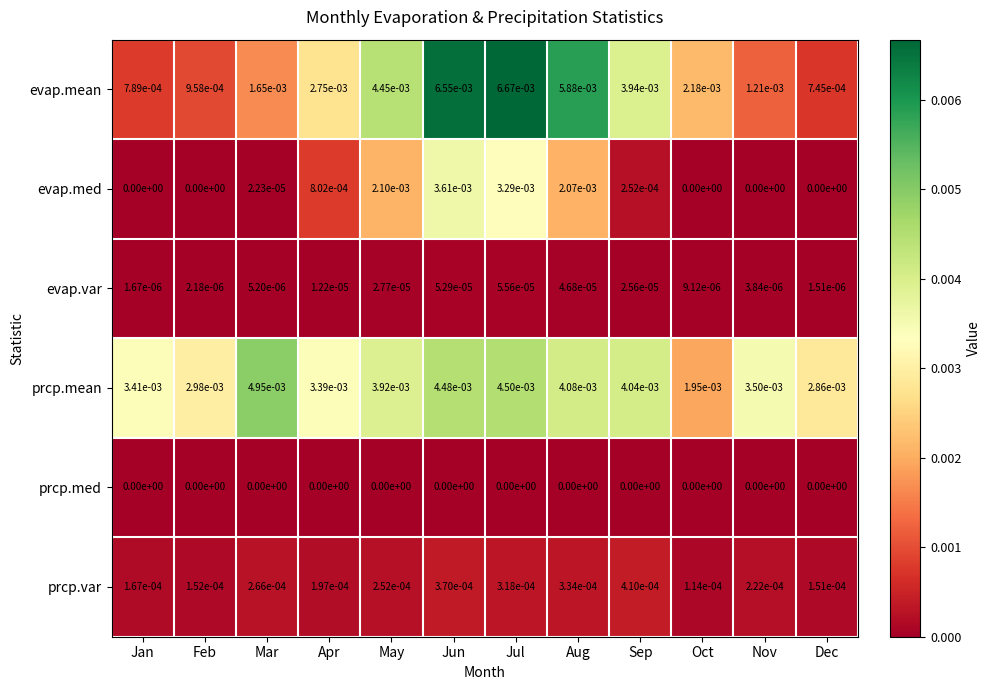

Where is prcp.var nearest to the value 0?

Oct